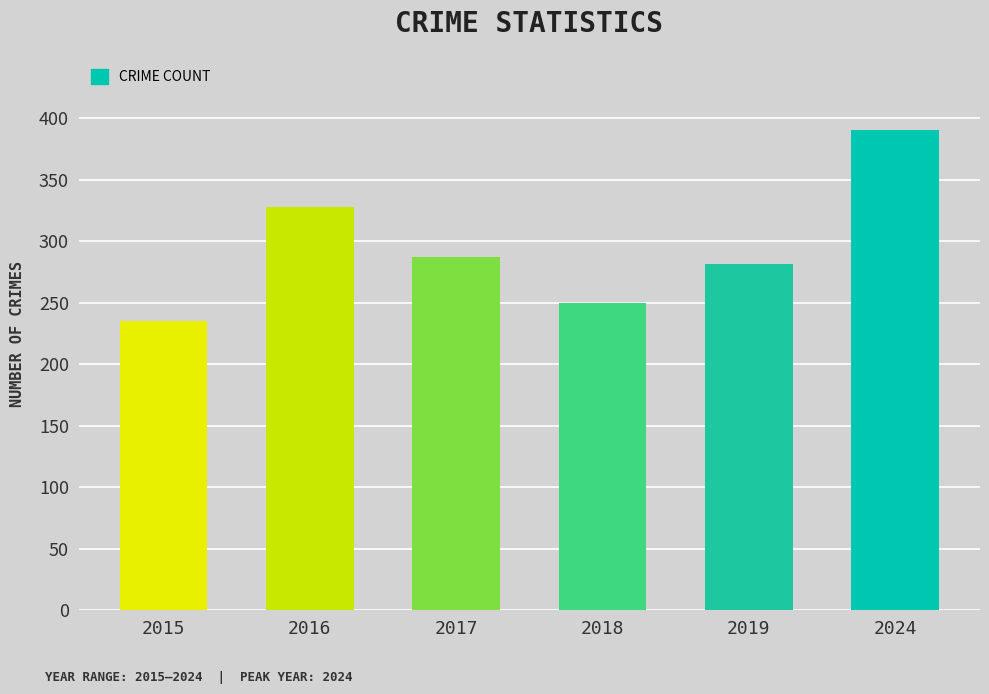

Rank the categories by value from lowest to highest.

2015, 2018, 2019, 2017, 2016, 2024